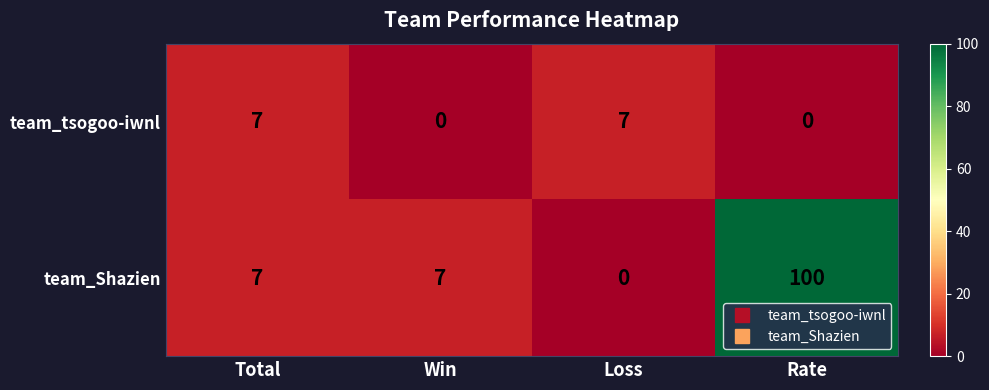

Reading left to right, what are all the values shown in this chart?

team_tsogoo-iwnl: 7	0	7	0
team_Shazien: 7	7	0	100